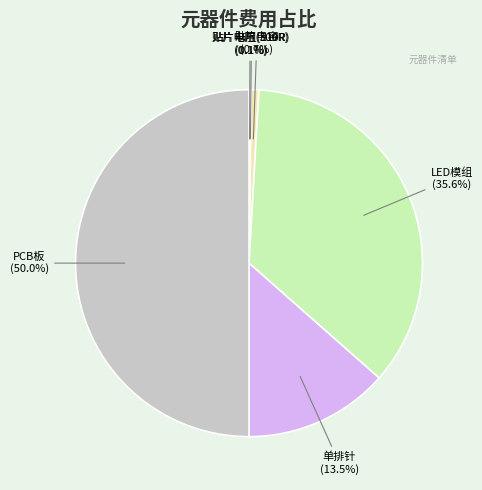

Which category has the biggest portion of the pie?

PCB板